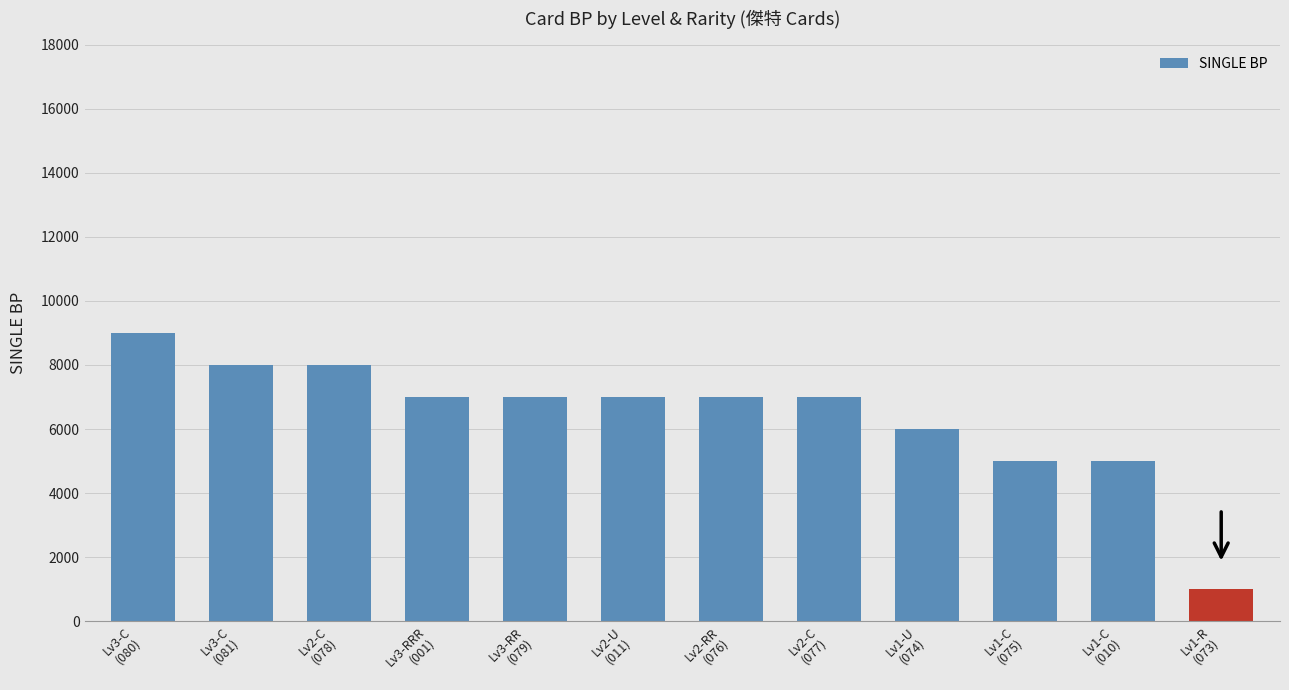

How many series are shown in this chart?

1